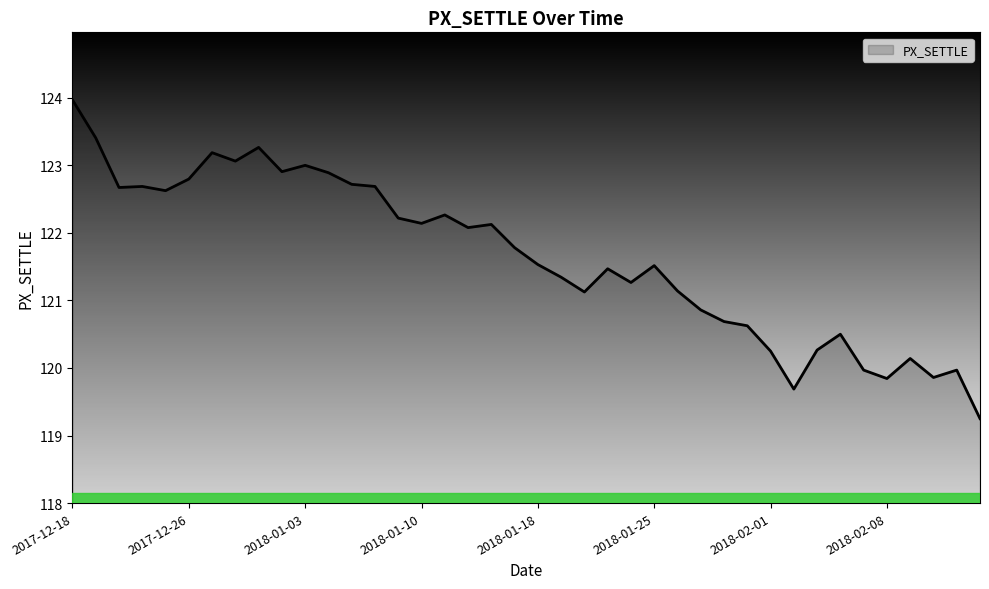

What is the difference between the maximum and minimum values?

4.7